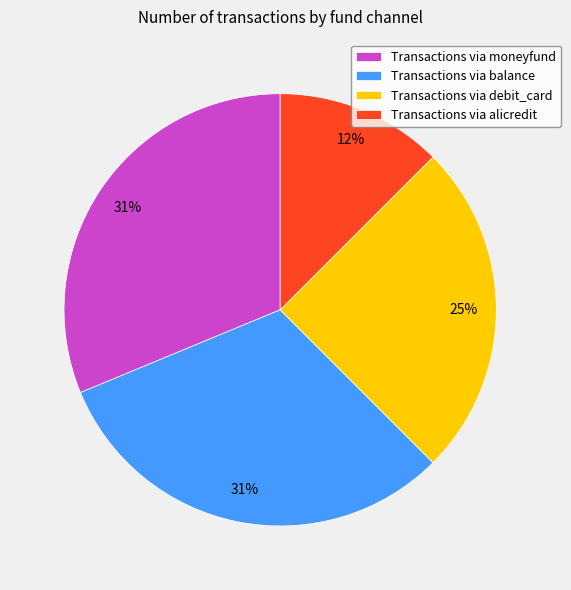

Which category has the smallest portion of the pie?

Transactions via alicredit